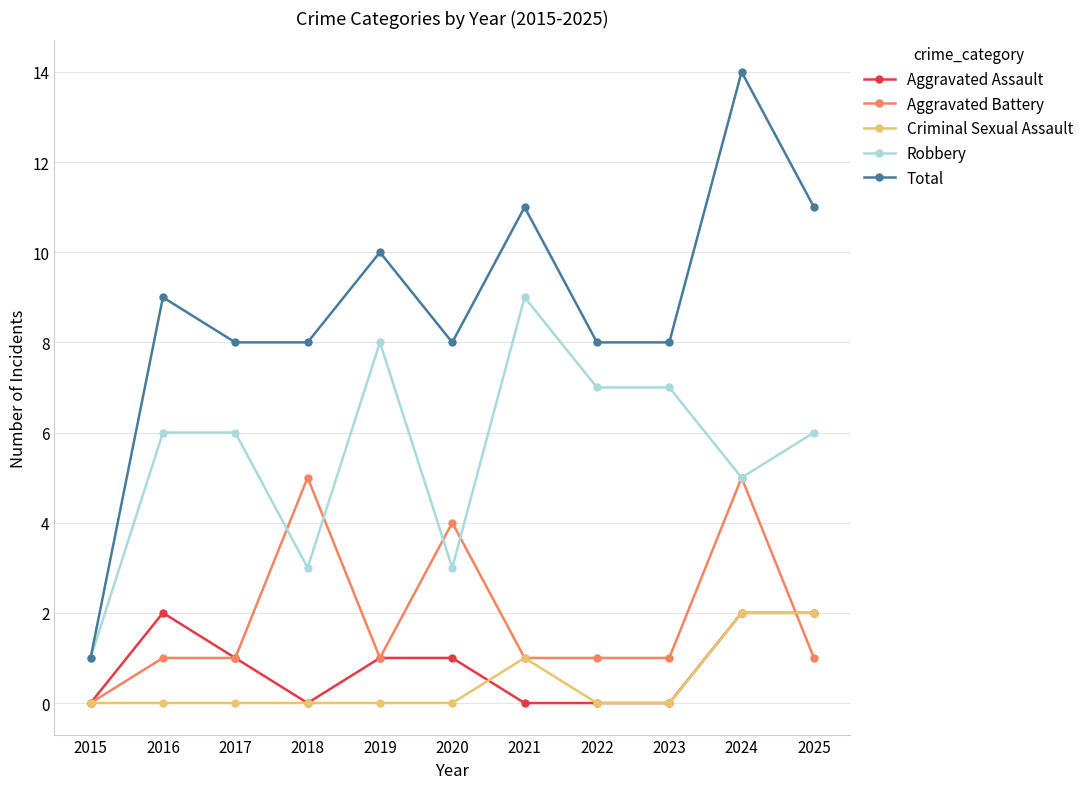

Rank the series at 2020 from highest to lowest value.

Total, Aggravated Battery, Robbery, Aggravated Assault, Criminal Sexual Assault